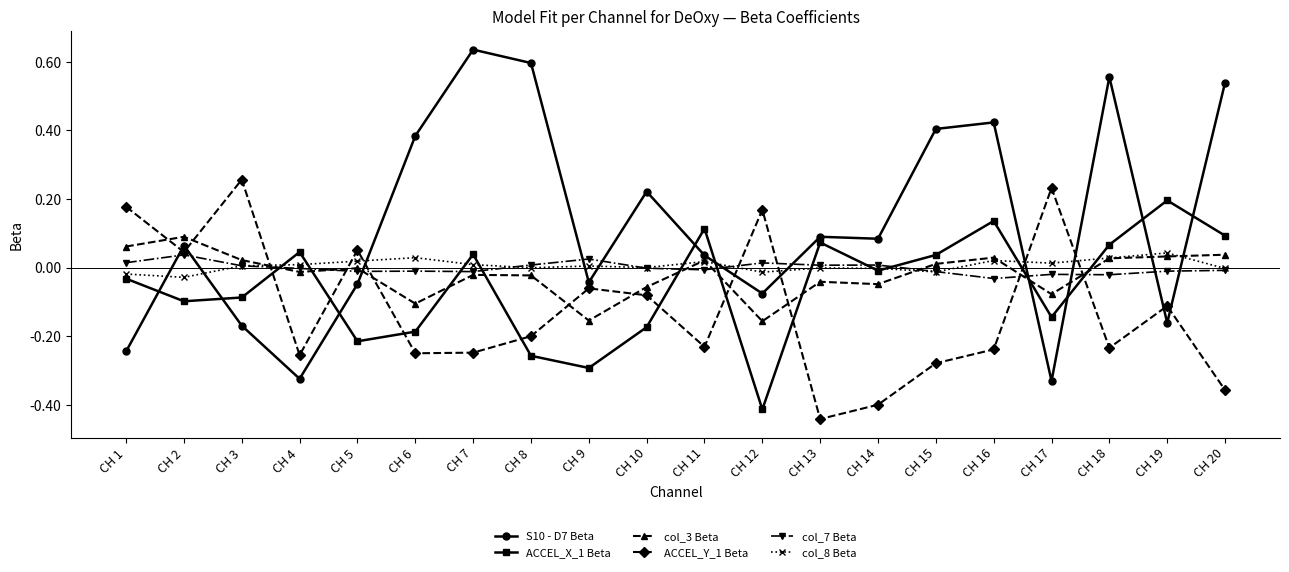

How many intersections are there between S10 - D7 Beta and col_8 Beta?

11